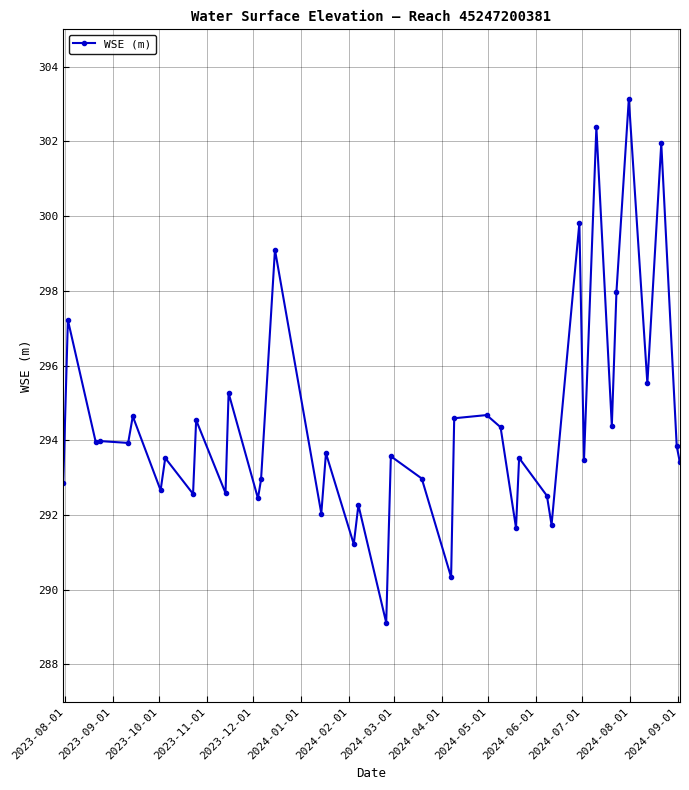

True or false: there are more than 0 points higher than both neighbors.

True